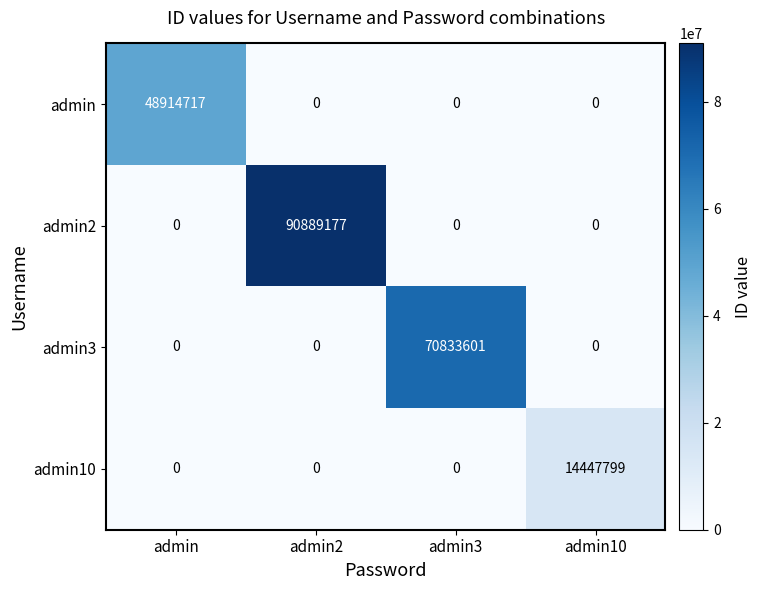

Rank the series by their maximum value, from highest to lowest.

admin2, admin3, admin, admin10